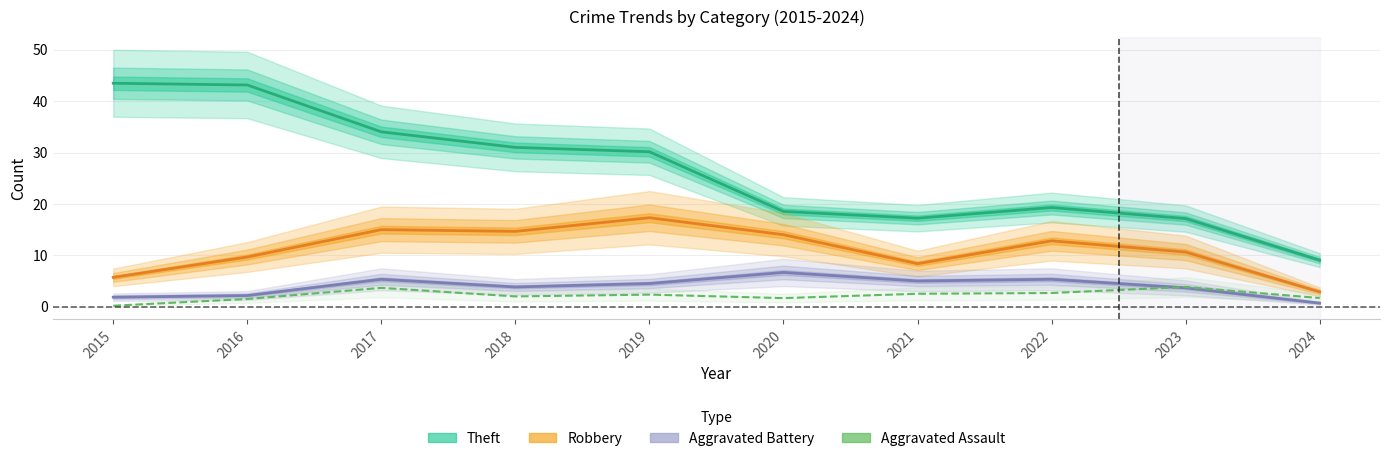

Rank the series by their maximum value, from highest to lowest.

Theft, Robbery, Aggravated Battery, Aggravated Assault